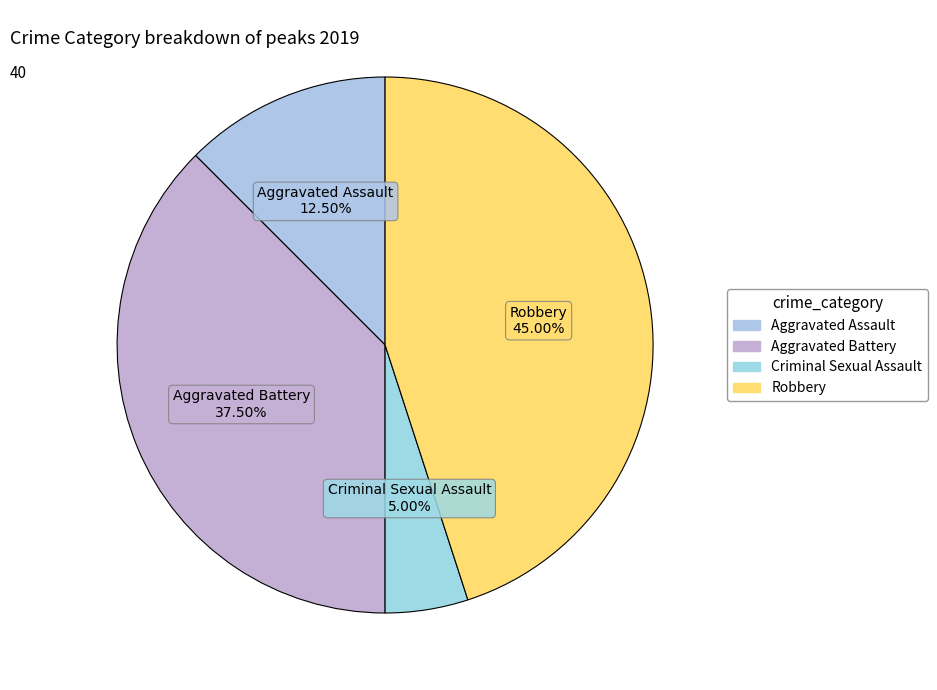

Rank the categories by value from highest to lowest.

Robbery, Aggravated Battery, Aggravated Assault, Criminal Sexual Assault